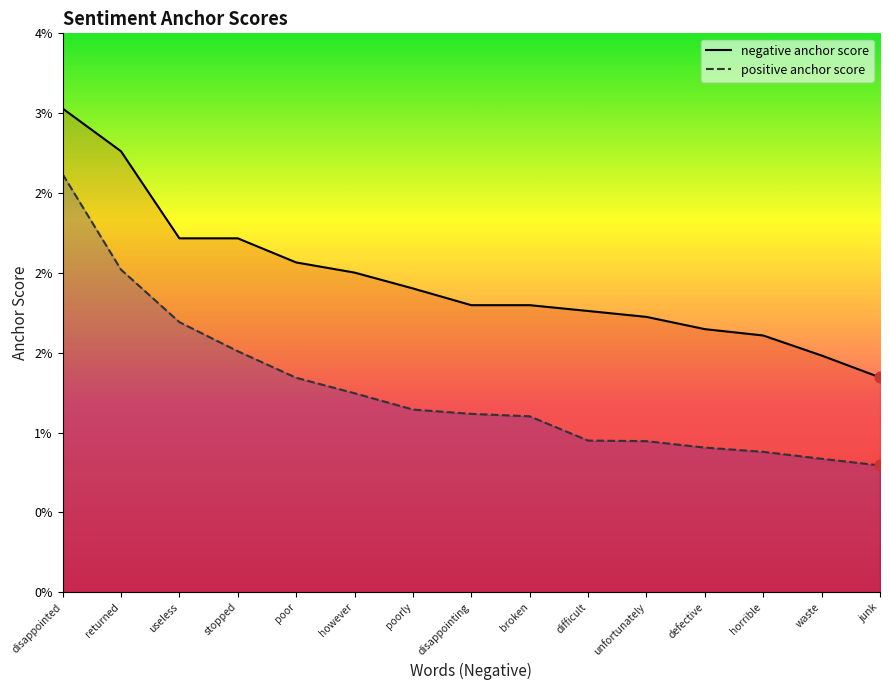

At which category is the sum across all series the highest?

disappointed